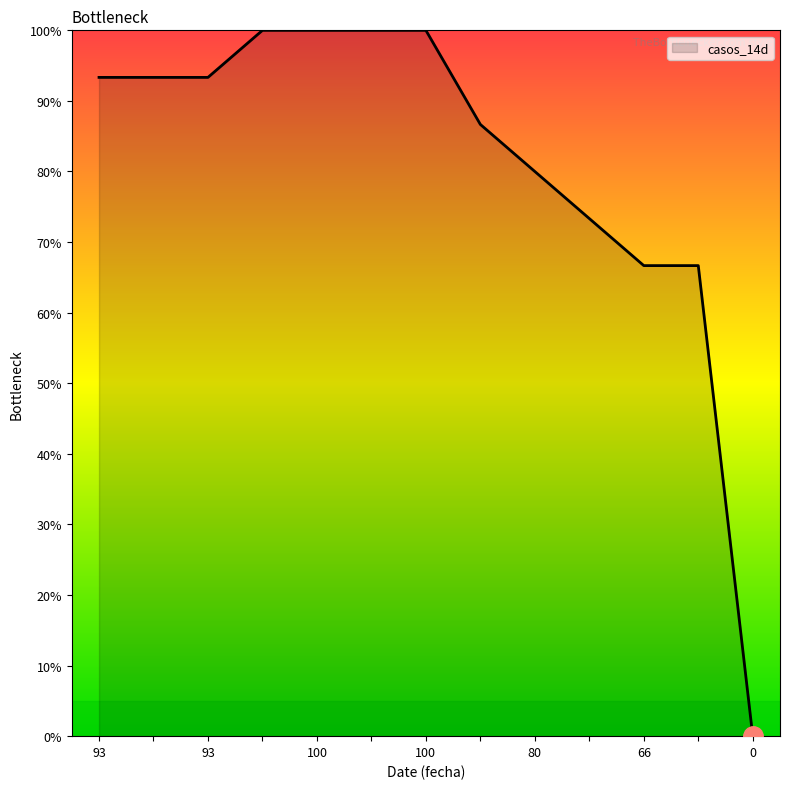

Count the number of data series in this chart.

1